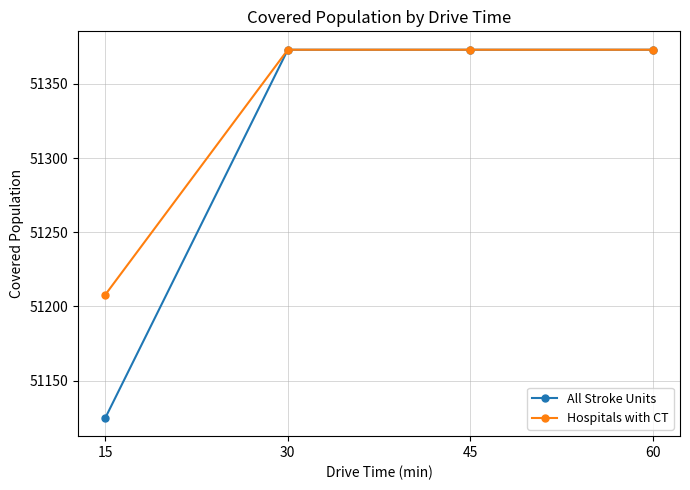

Is it true that Hospitals with CT equals 51373 at 60?

True